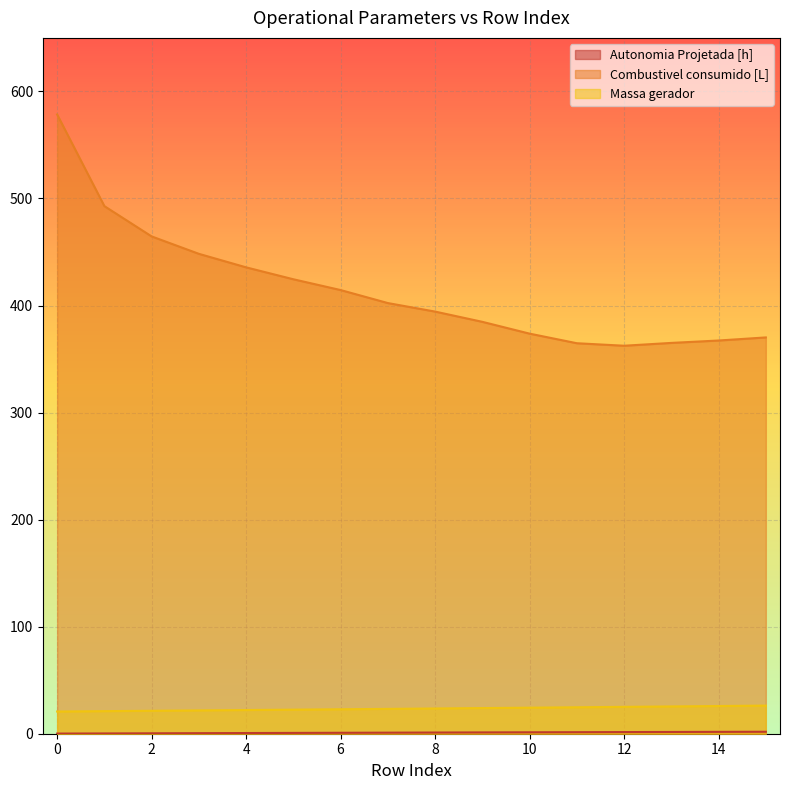

Is it true that Massa gerador equals 21.8 at 3?

True